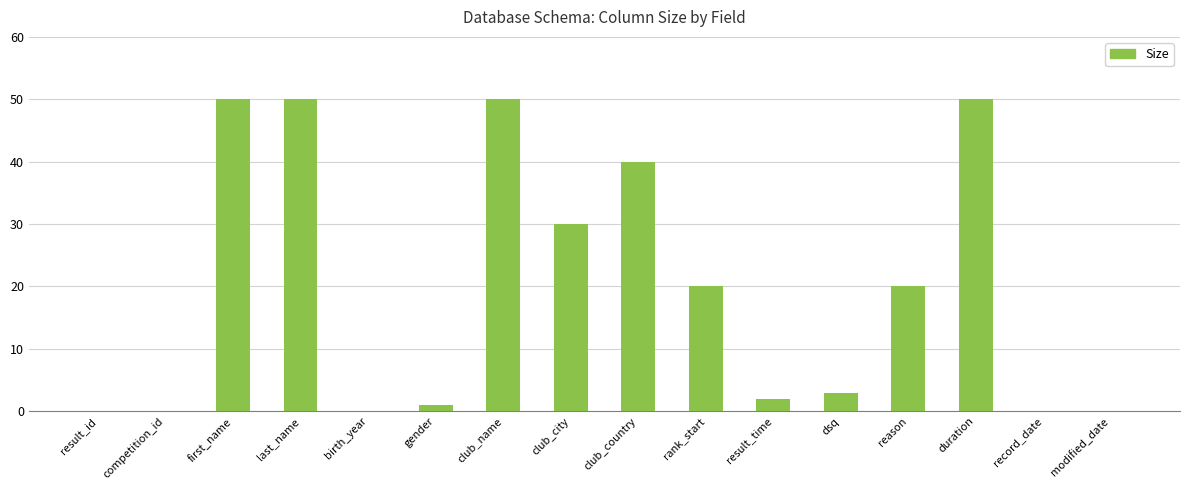

Between first_name and result_id, which is larger?

first_name